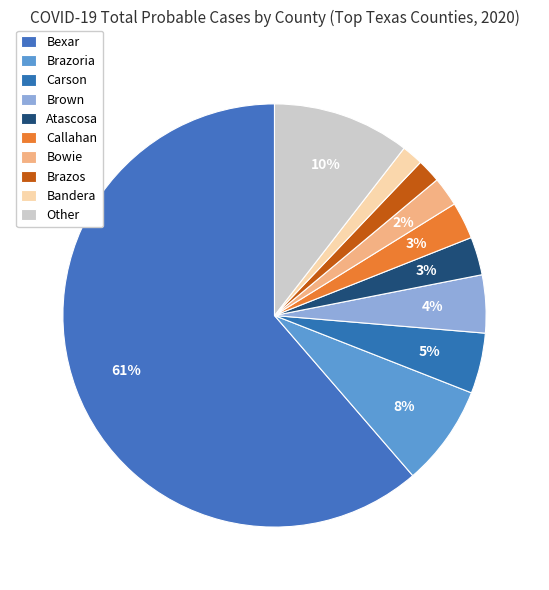

How many slices are in this pie chart?

10